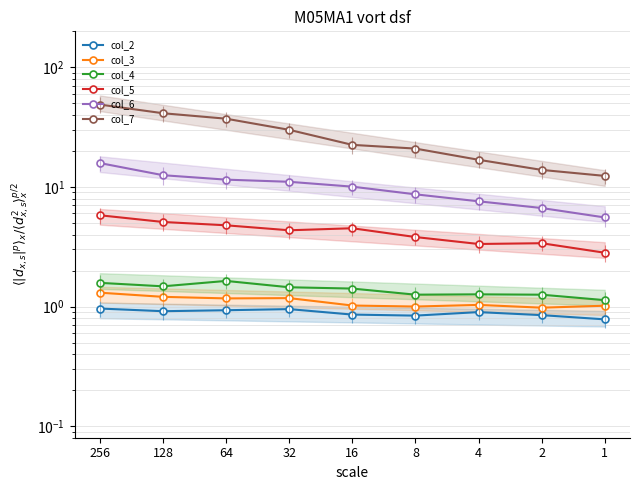

The value of col_2 at 4 is 1.6. True or false?

False